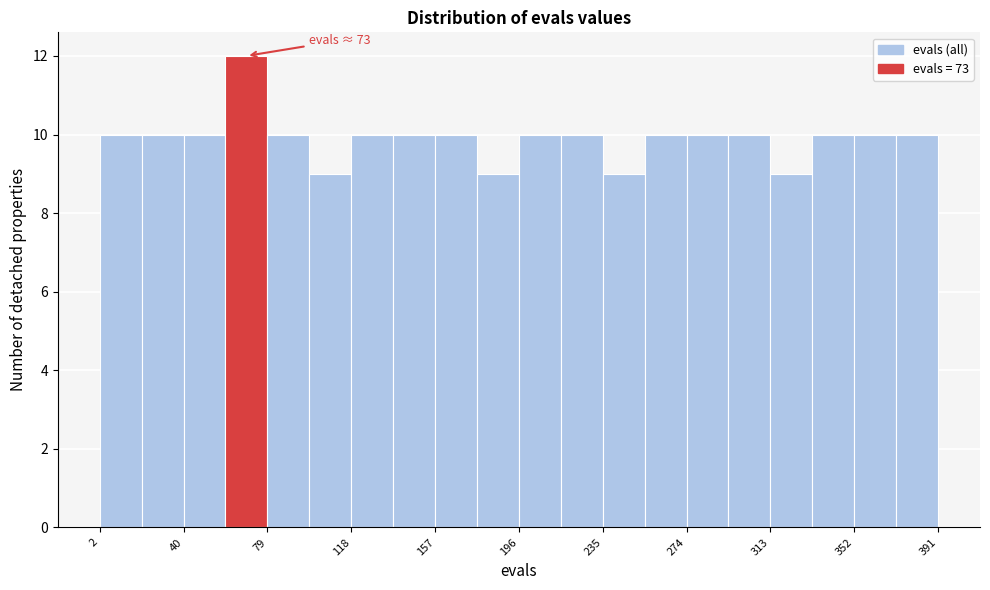

Read against the x-axis, roughly where is the centre of the tallest bar?

70